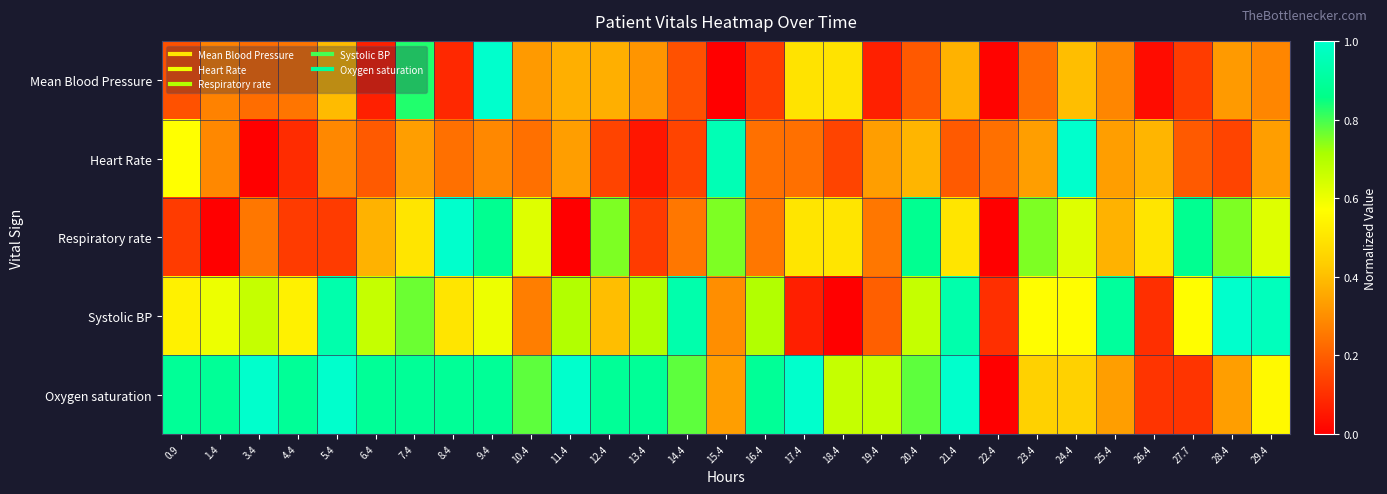

At how many categories does at least one series exceed 0?

29